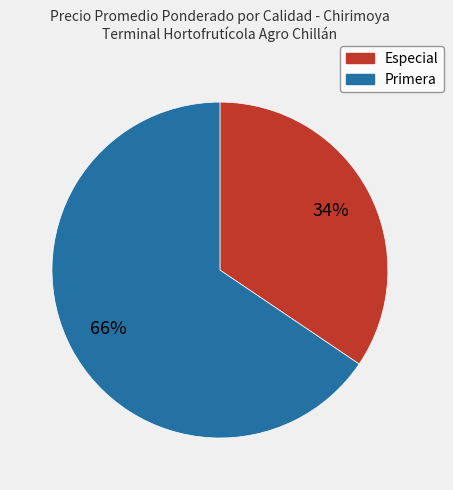

Is there a majority slice in this chart?

Yes